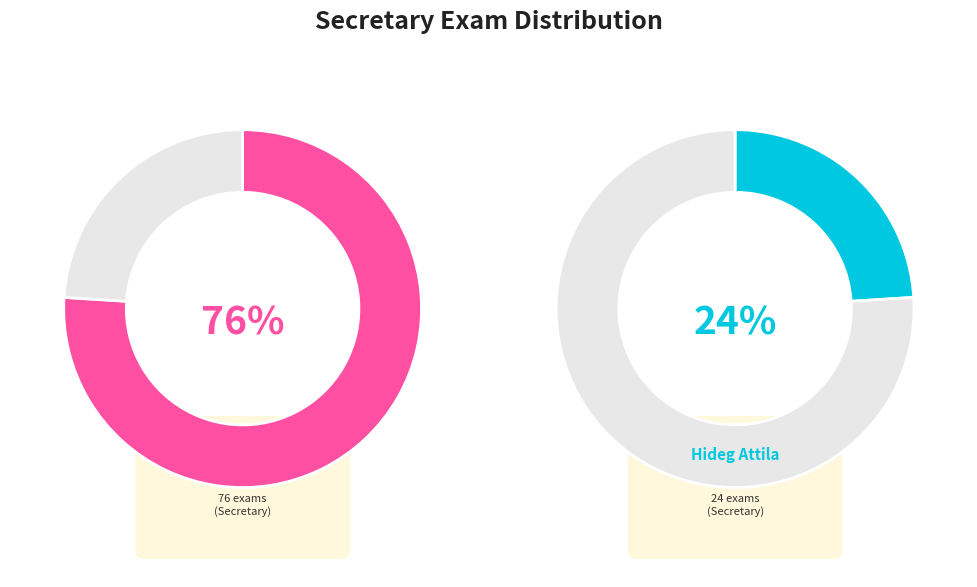

The Gazdi László slice represents 14% of the pie. True or false?

False